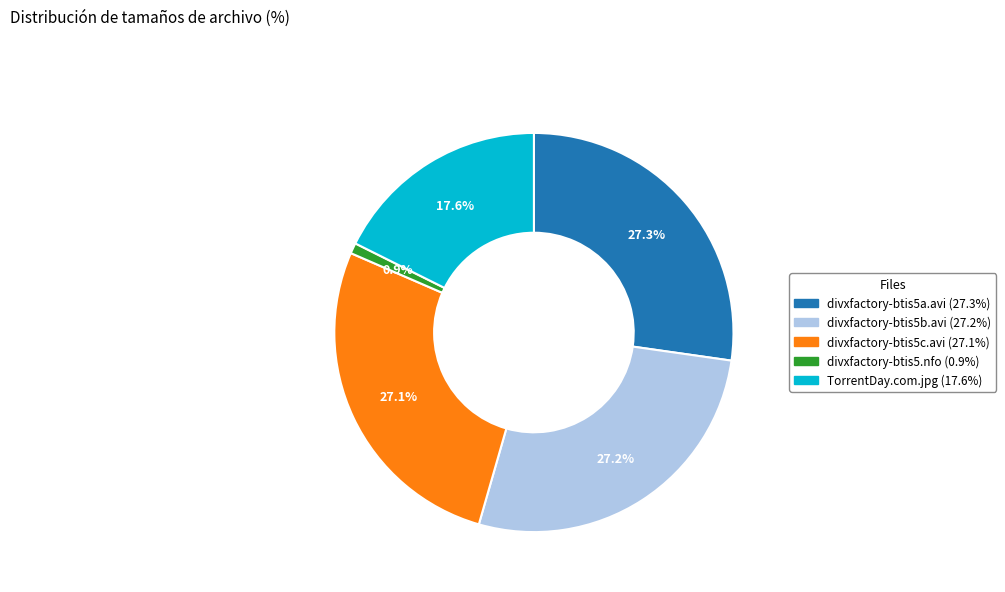

Does any single category account for the majority?

No